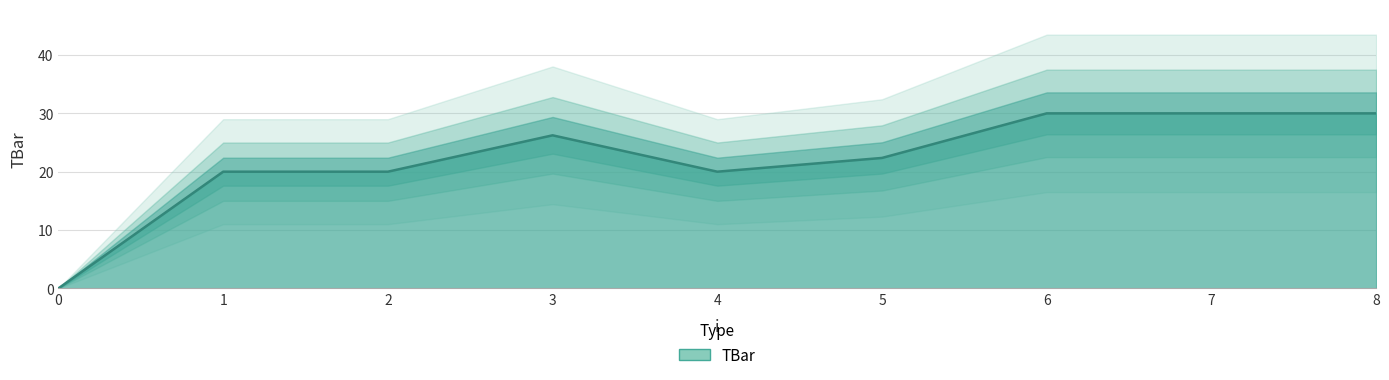

What is the change in value from 5 to 8?

+7.6